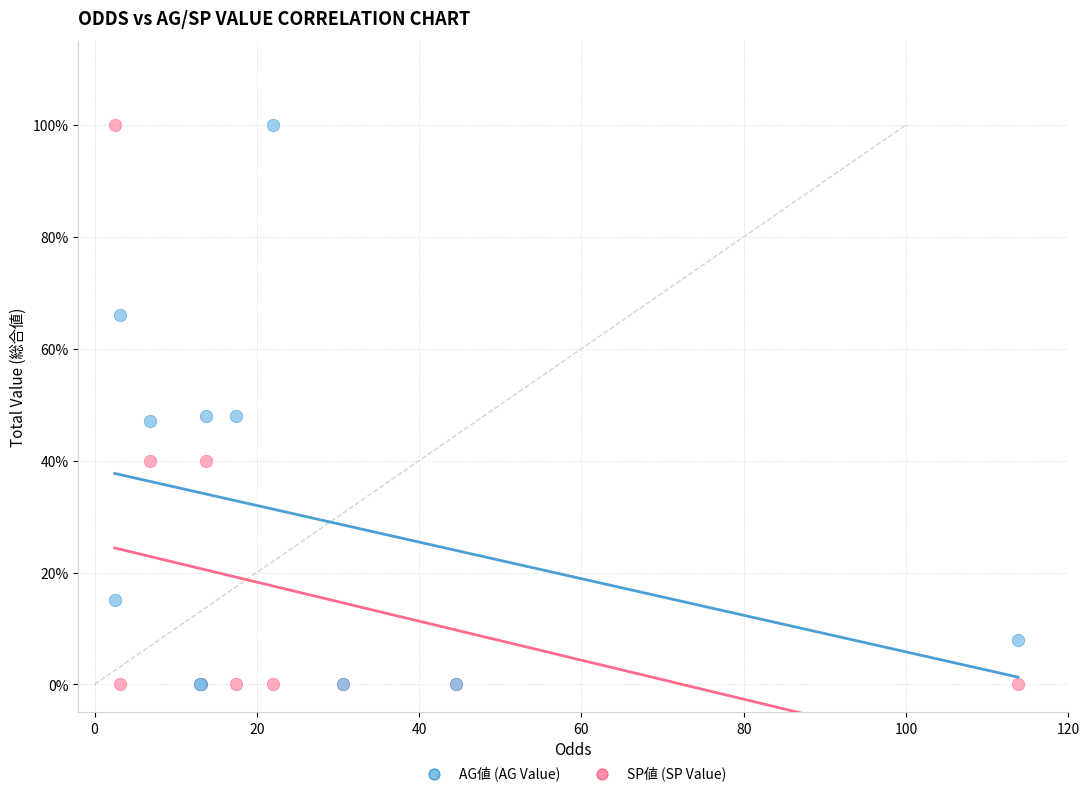

What are all the series names shown in the legend?

AG値 (AG Value), SP値 (SP Value)